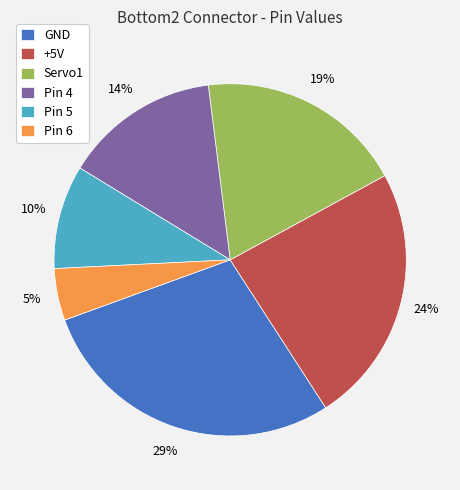

Which slice is the smallest?

Pin 6